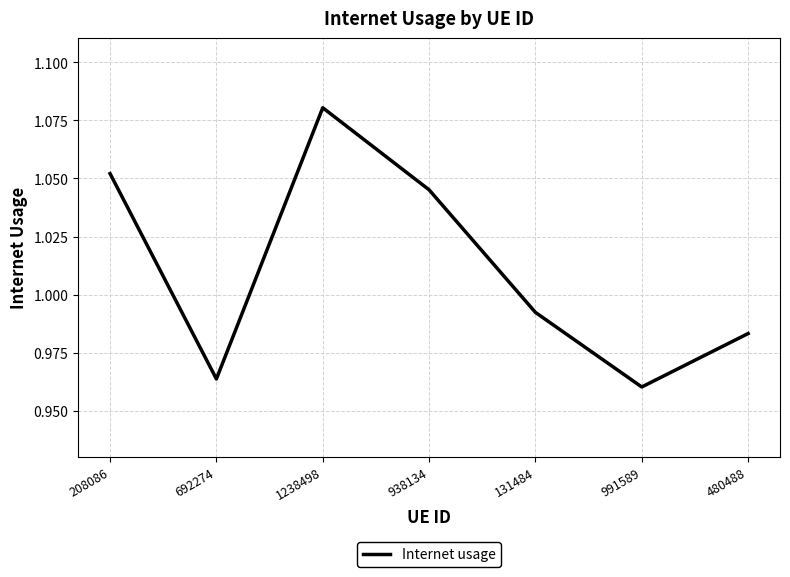

How many lines are shown in the chart?

1